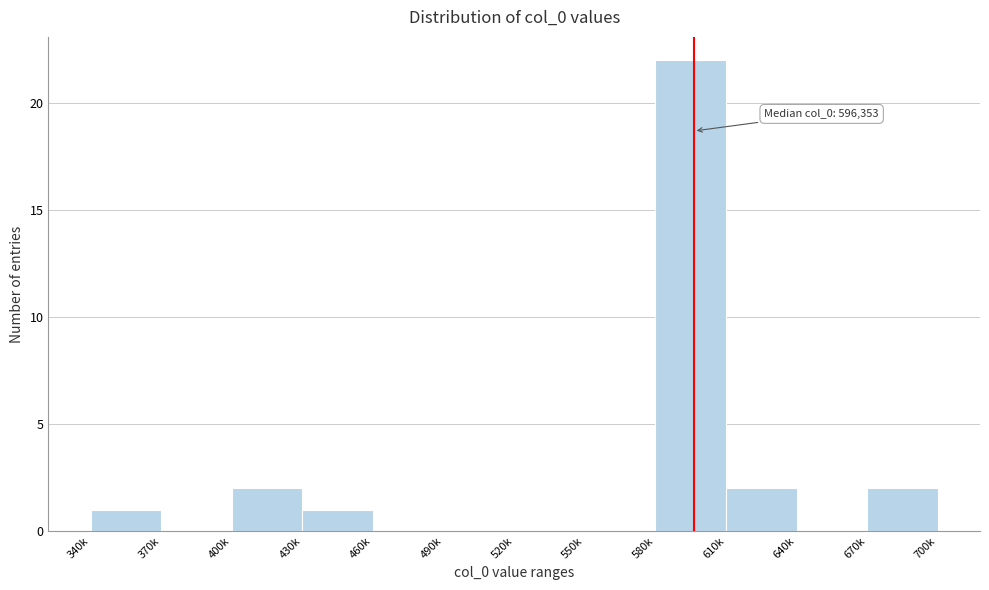

Reading left to right, extract all data points from this chart.

340k=1	370k=0	400k=2	430k=1	460k=0	490k=0	520k=0	550k=0	580k=22	610k=2	640k=0	670k=2